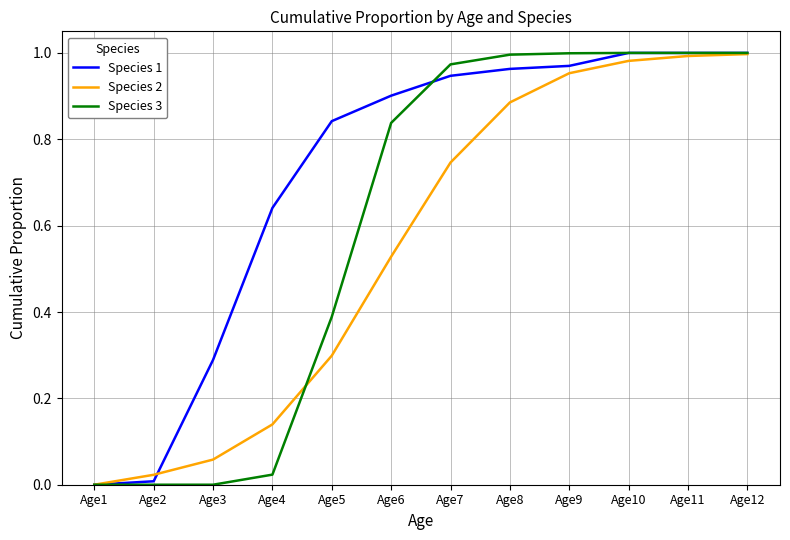

Is the value of Species 1 at Age3 greater than the value of Species 3 at Age10?

No